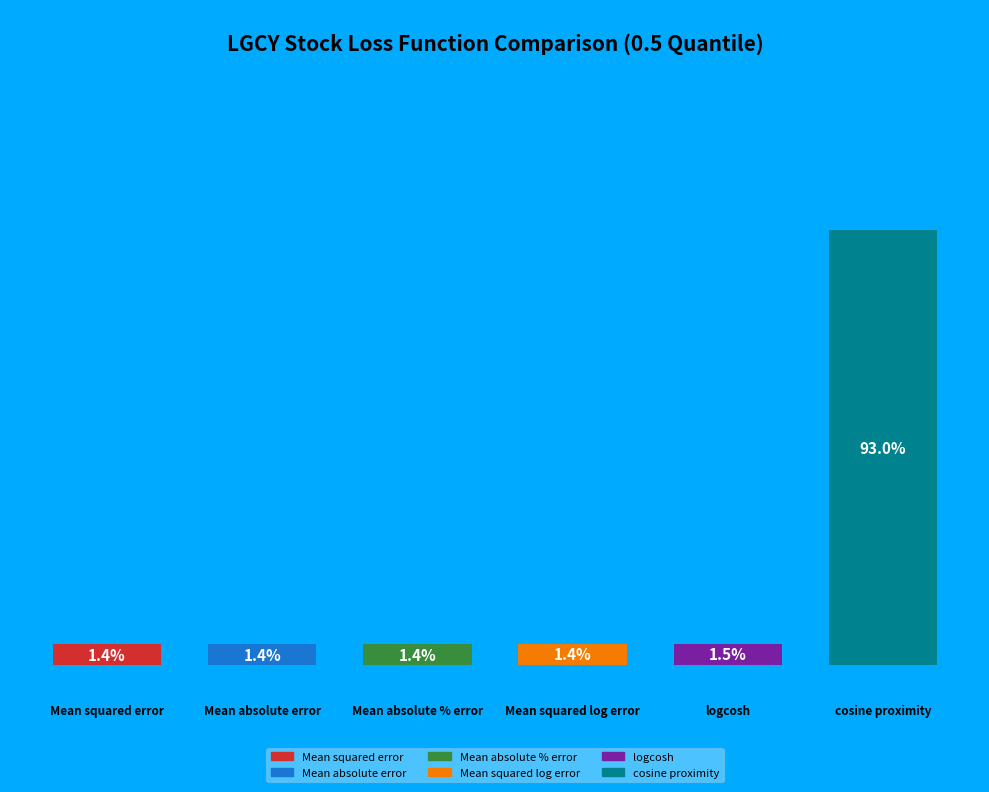

Which category accounts for the majority?

cosine proximity